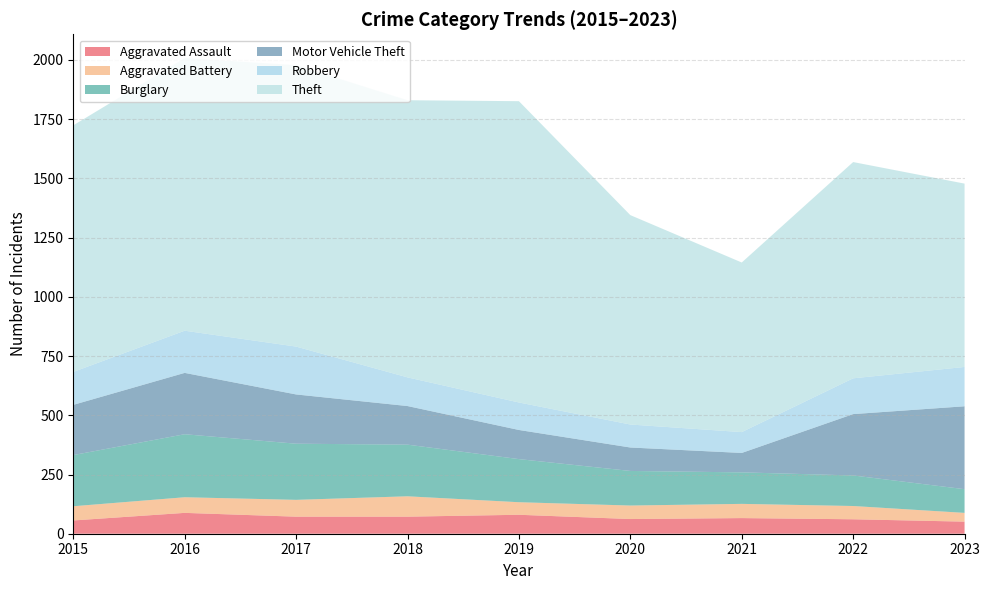

Reading left to right, transcribe all the data shown in this chart.

Aggravated Assault: 56	88	72	72	80	62	66	61	51
Aggravated Battery: 60	66	71	86	53	57	60	56	37
Burglary: 216	266	237	218	182	146	133	129	100
Motor Vehicle Theft: 212	259	208	163	123	99	82	259	350
Robbery: 139	178	202	121	116	97	88	151	166
Theft: 1041	1151	1188	1170	1272	884	716	913	774